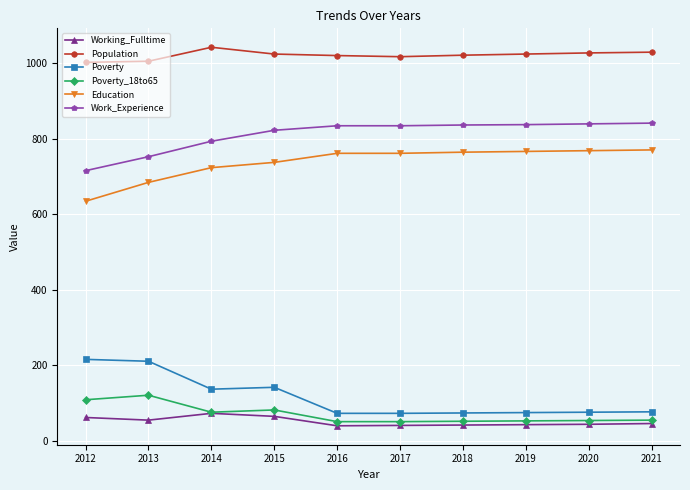

True or false: Working_Fulltime and Population cross at least once.

False